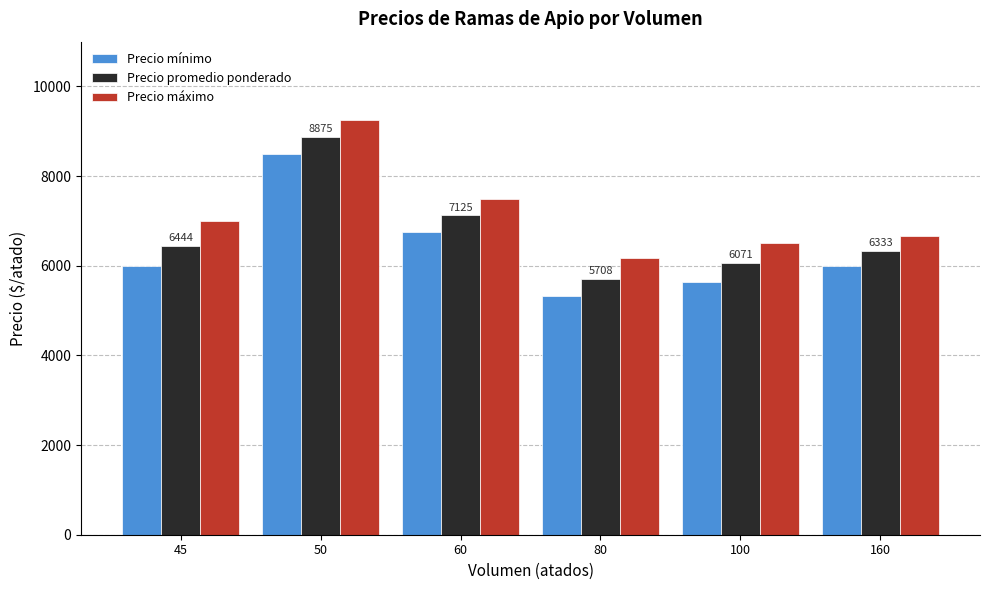

Where is Precio máximo nearest to the value 7708?

60